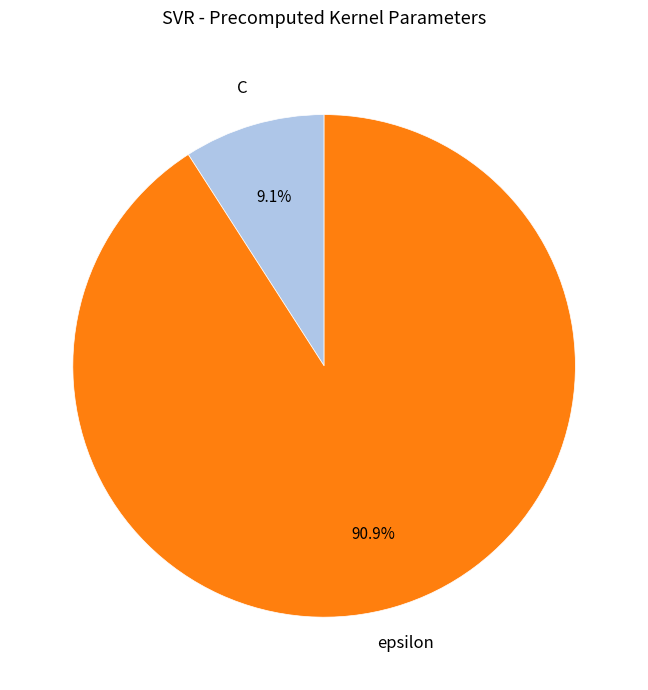

Which category has the biggest portion of the pie?

epsilon